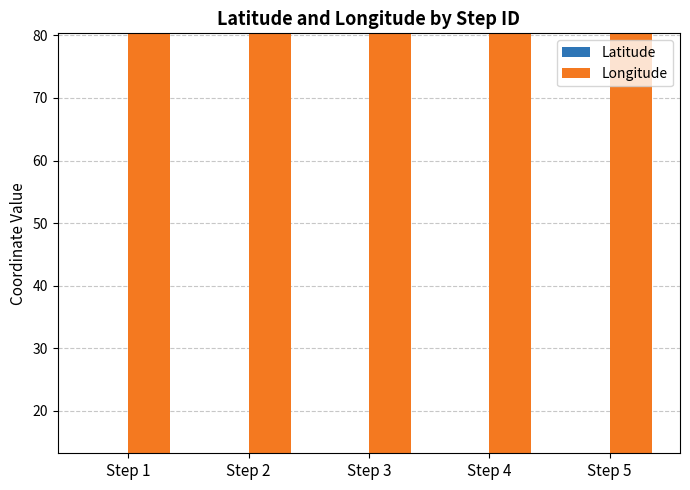

List the series in order of their peak value, lowest first.

Latitude, Longitude